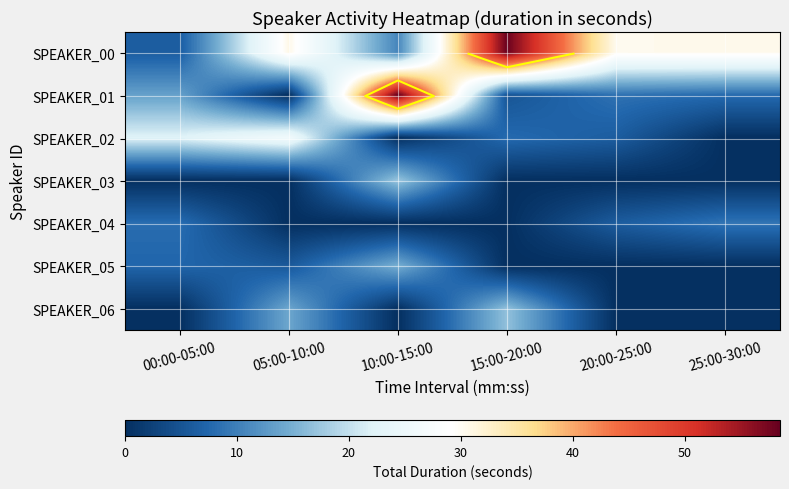

Count the number of categories in the chart.

6